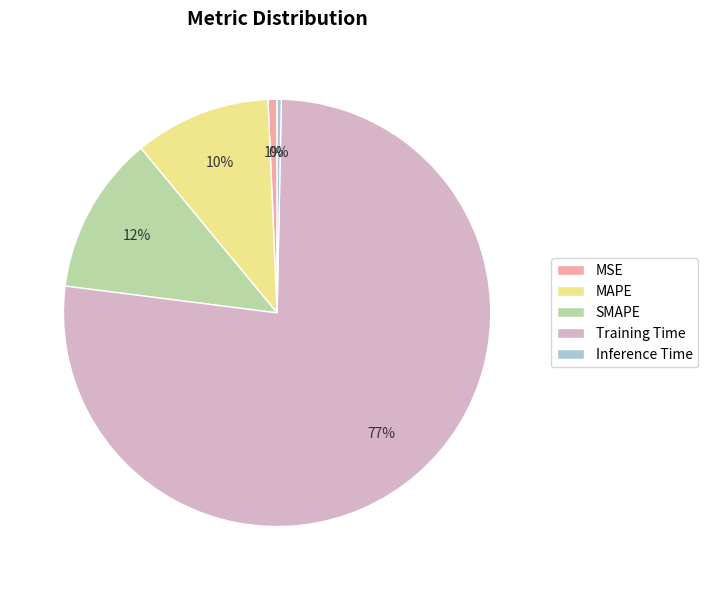

What is the largest slice in the pie chart?

Training Time